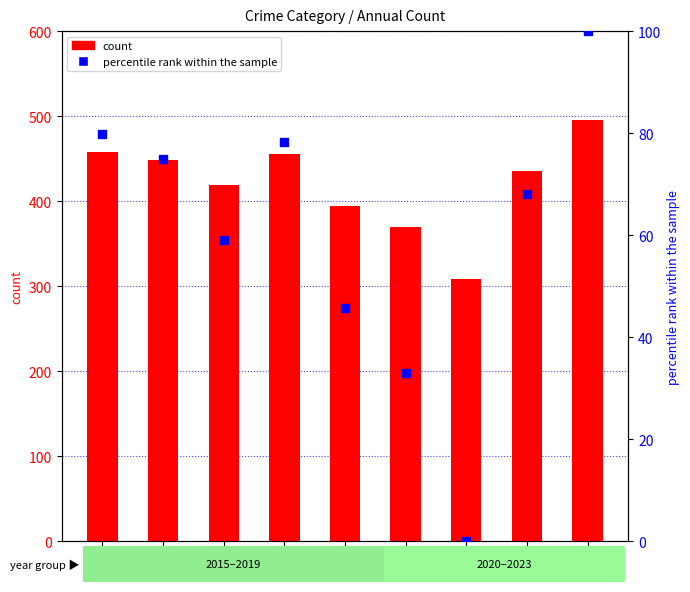

At how many categories does at least one series exceed 192?

9